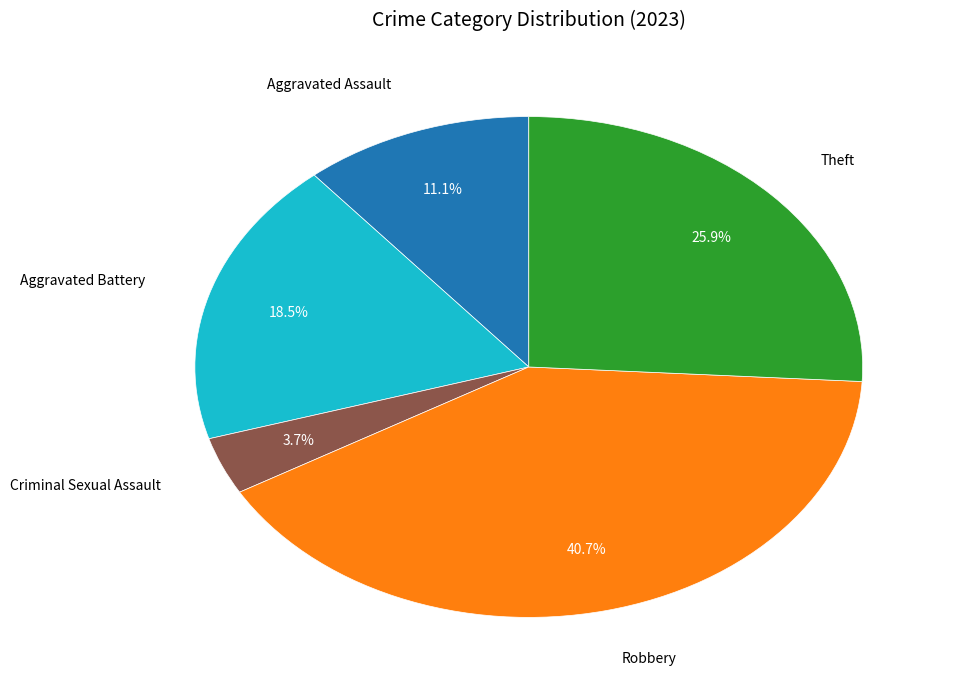

What percentage is the Aggravated Assault slice, to the nearest percent?

11%